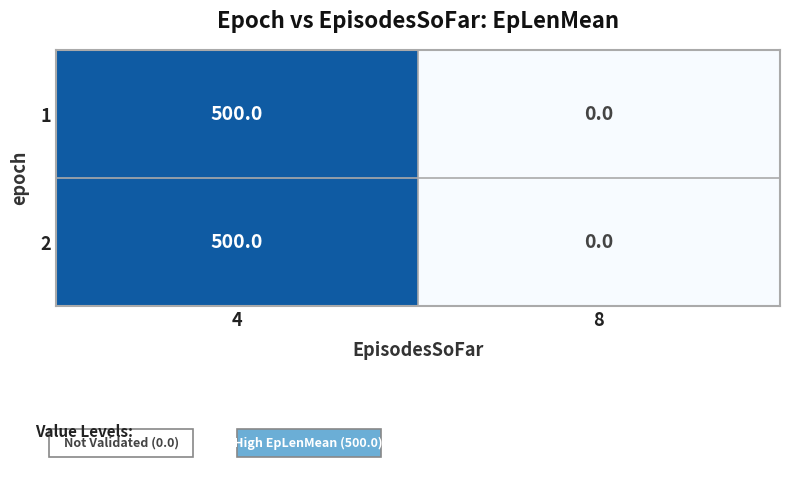

What is the difference between the maximum and minimum values in the 1 series?

500